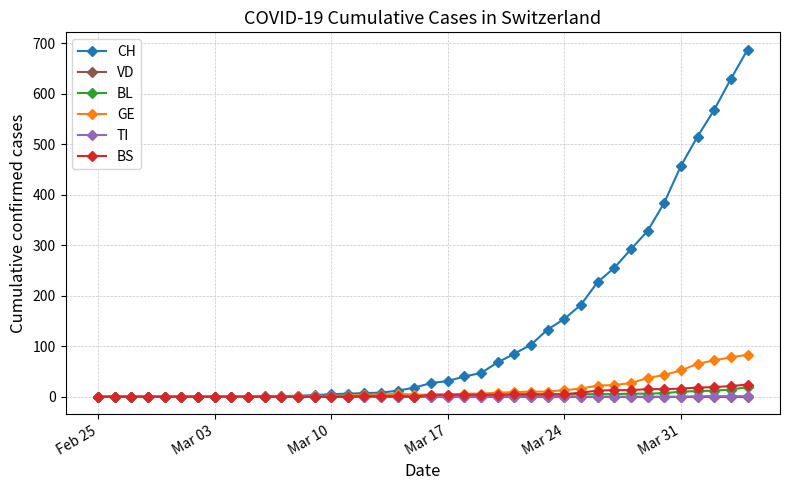

What is the sum of all BS values?

217